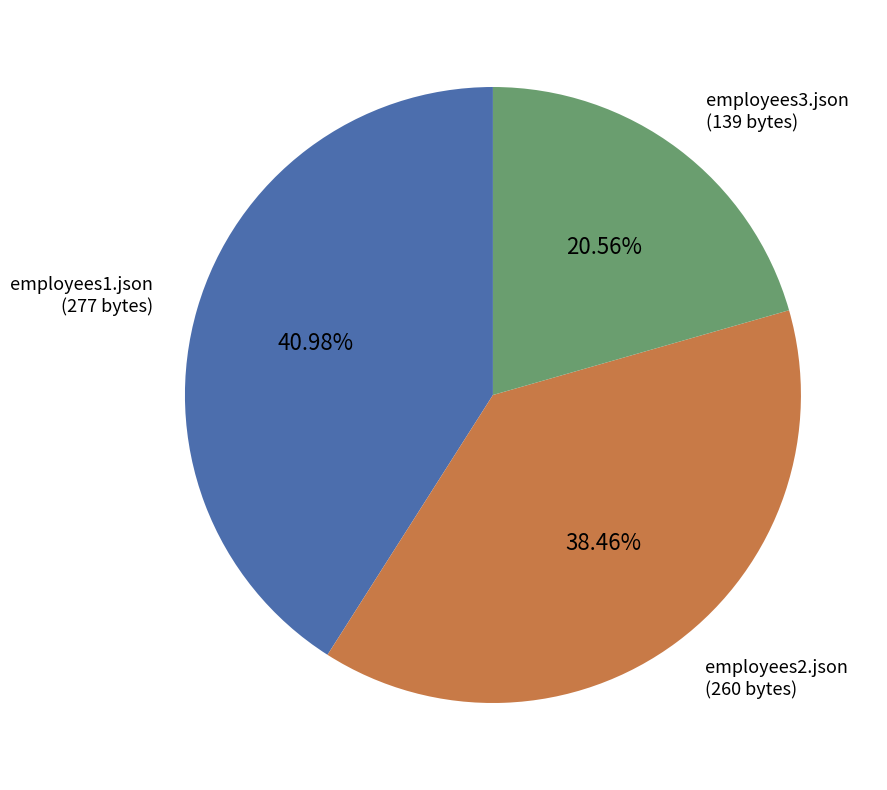

Which slice is the smallest?

employees3.json